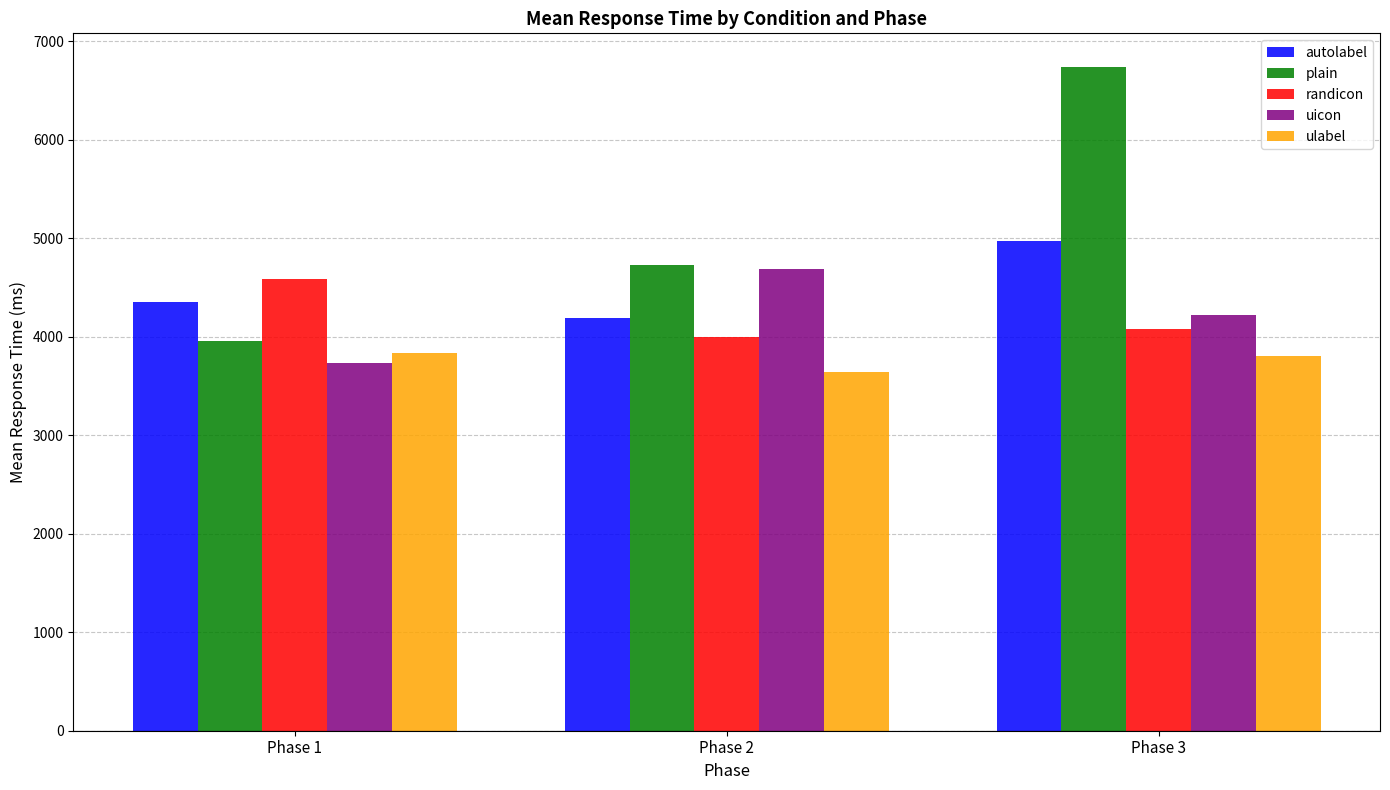

Is it true that randicon equals 3993.4 at Phase 2?

True